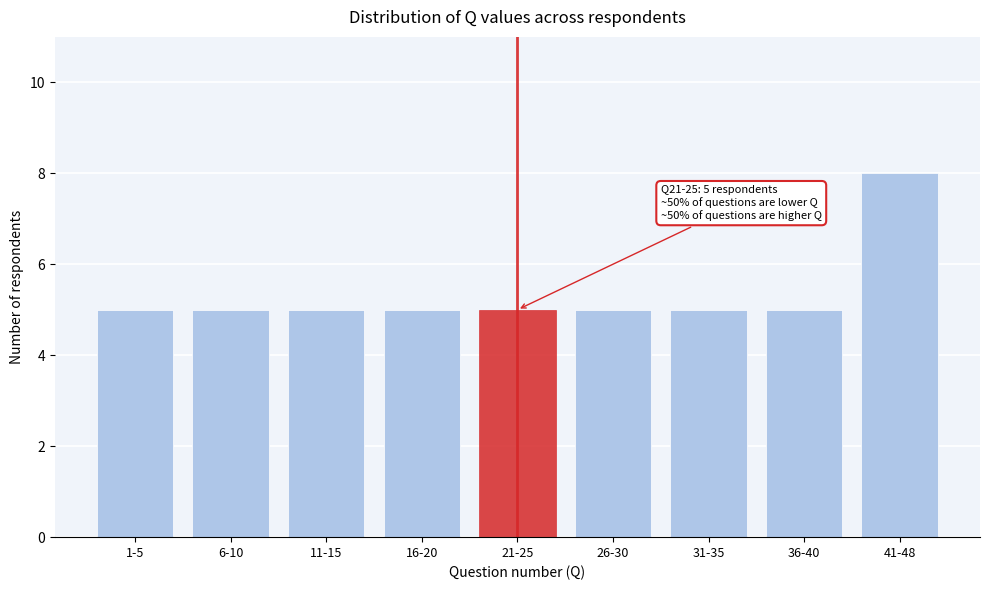

Reading right to left, list all the values displayed in this chart.

8	5	5	5	5	5	5	5	5